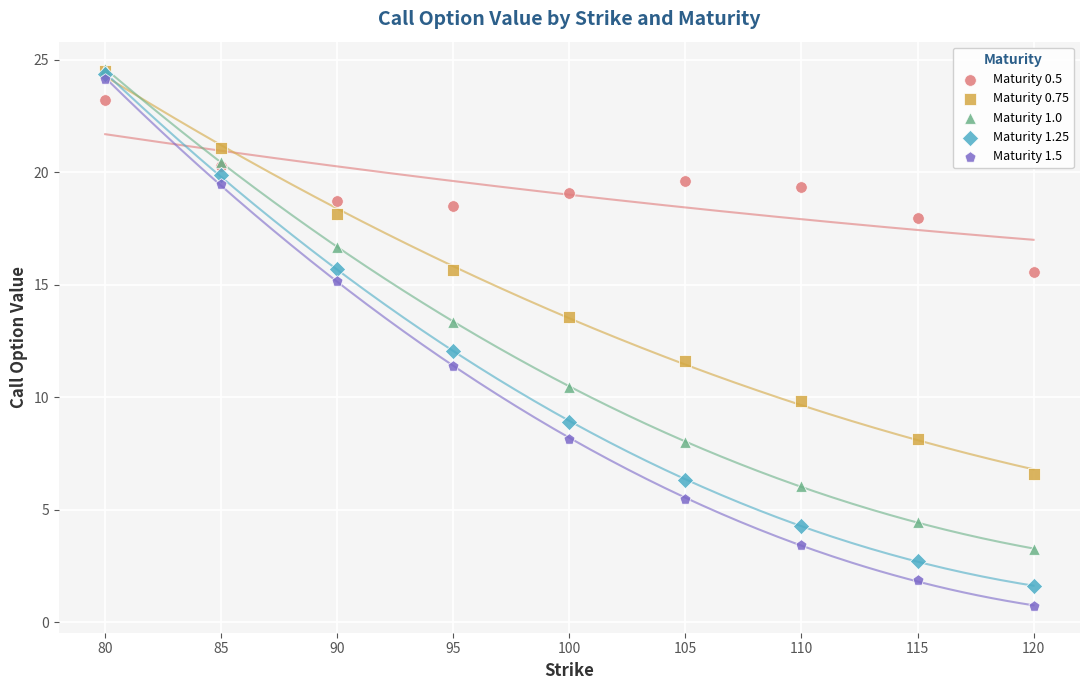

What are all the series names shown in the legend?

Maturity 0.5, Maturity 0.75, Maturity 1.0, Maturity 1.25, Maturity 1.5